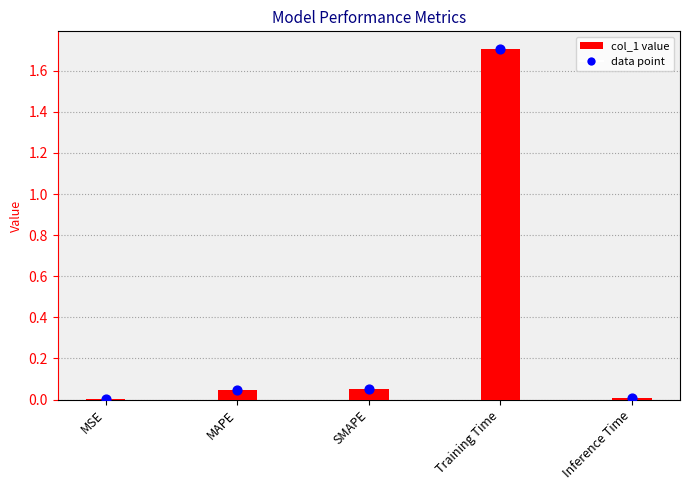

What is the change in value from MAPE to Training Time?

+1.7